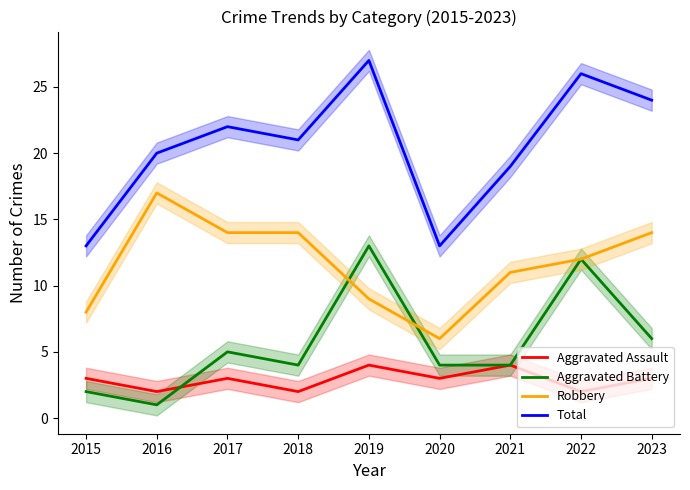

How many lines are shown in the chart?

4